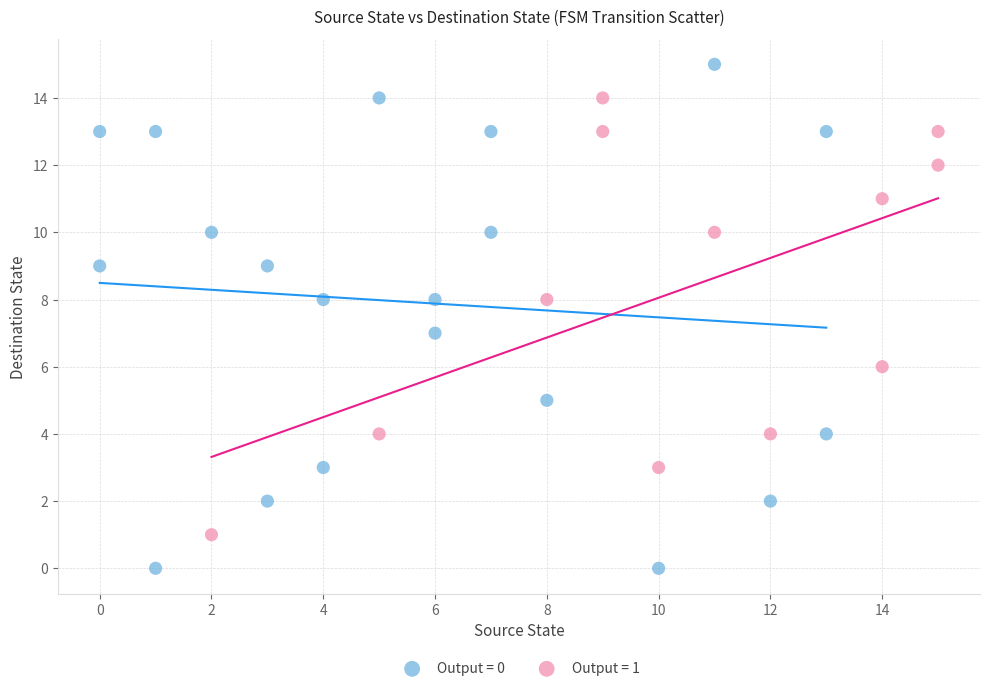

Which series contains the lowest Y value?

Output = 0